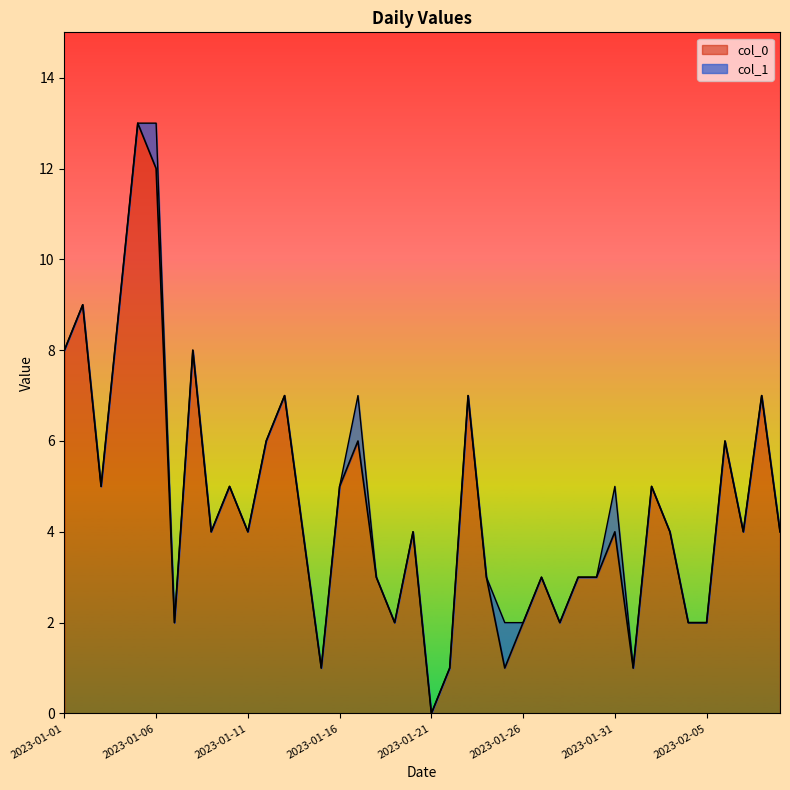

What is the average value?

5